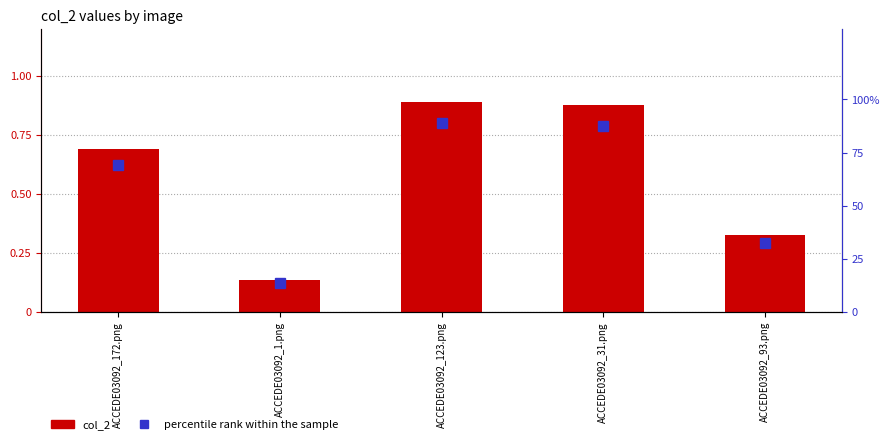

How many groups of bars are there?

5